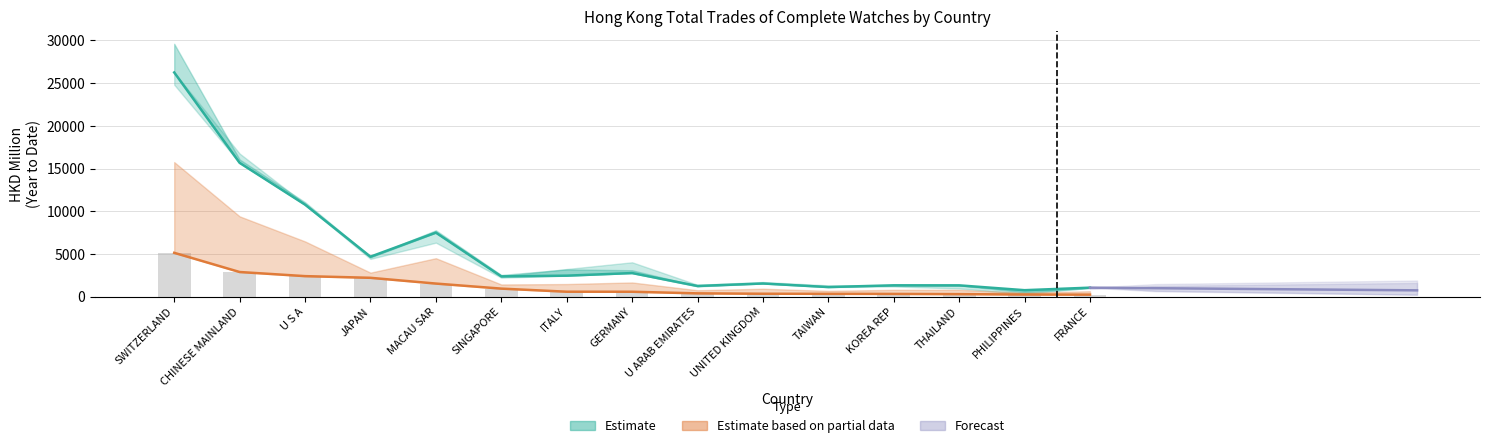

Reading right to left, transcribe all the data shown in this chart.

201712: FRANCE=1047.6	PHILIPPINES=751.6	THAILAND=1318.9	KOREA REP=1323.3	TAIWAN=1117.6	UNITED KINGDOM=1536.8	U ARAB EMIRATES=1243.3	GERMANY=2758.8	ITALY=2453.6	SINGAPORE=2368.3	MACAU SAR=7496.5	JAPAN=4674.4	U S A=10773.6	CHINESE MAINLAND=15668.0	SWITZERLAND=26257.4
202004: FRANCE=230.5	PHILIPPINES=243.4	THAILAND=289.9	KOREA REP=314.8	TAIWAN=325.4	UNITED KINGDOM=334.7	U ARAB EMIRATES=380.4	GERMANY=568.9	ITALY=572.7	SINGAPORE=936.0	MACAU SAR=1527.5	JAPAN=2201.6	U S A=2398.2	CHINESE MAINLAND=2881.2	SWITZERLAND=5129.1